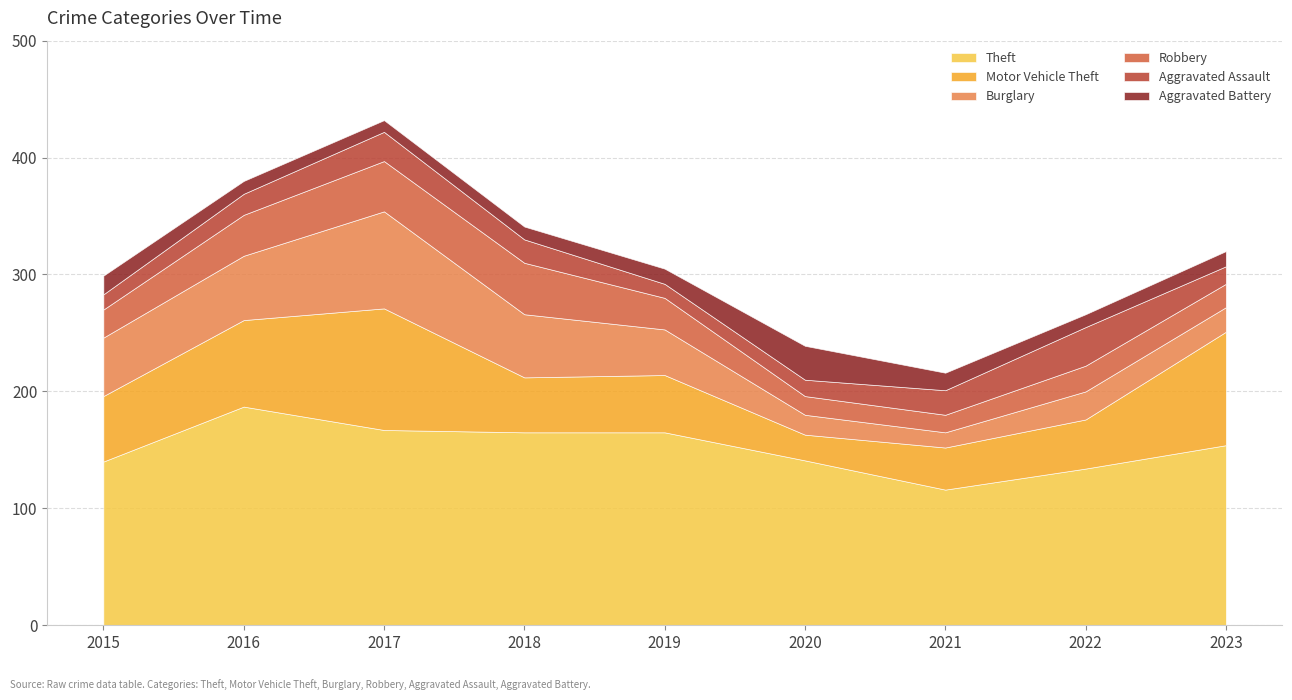

Which label corresponds to the smallest value in the chart?

2017